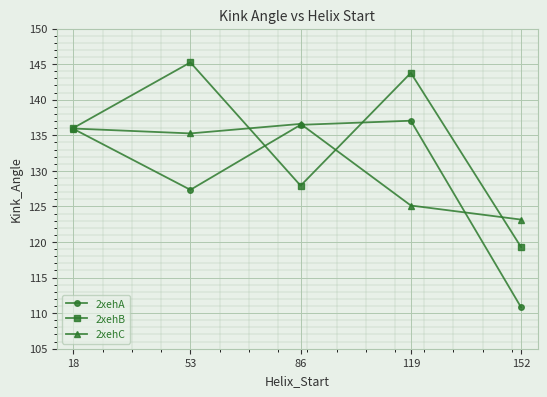

Between 18 and 86, which series saw the biggest shift?

2xehB